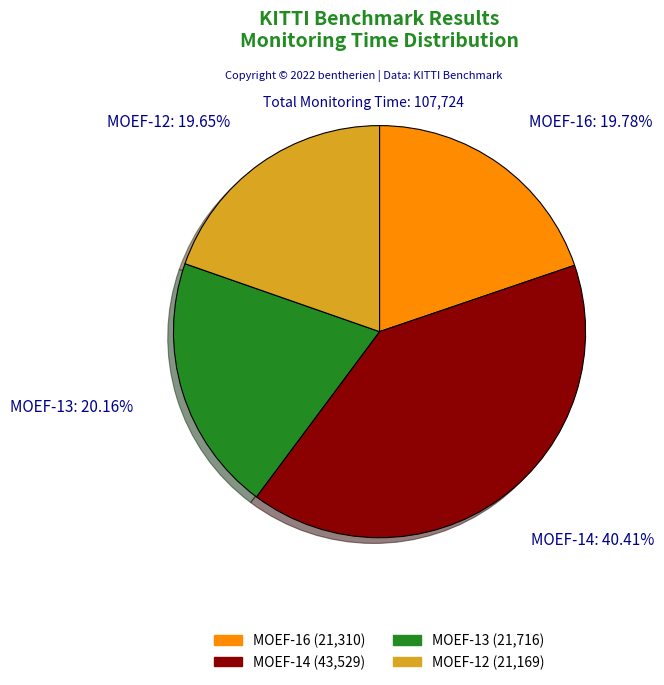

To the nearest percent, what is the average slice percentage?

25%